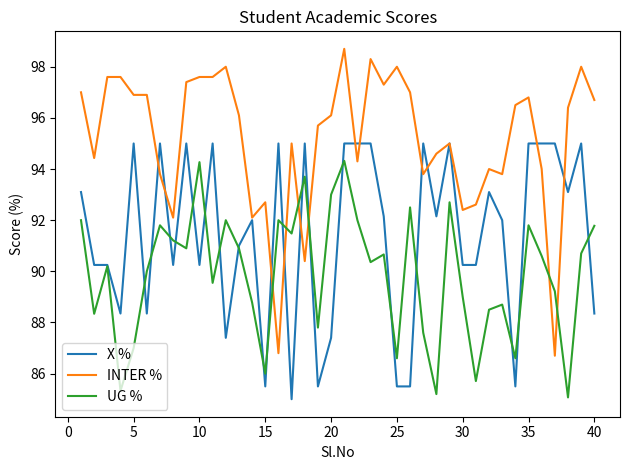

Which series ends up on top after the final intersection of UG % and X %?

UG %